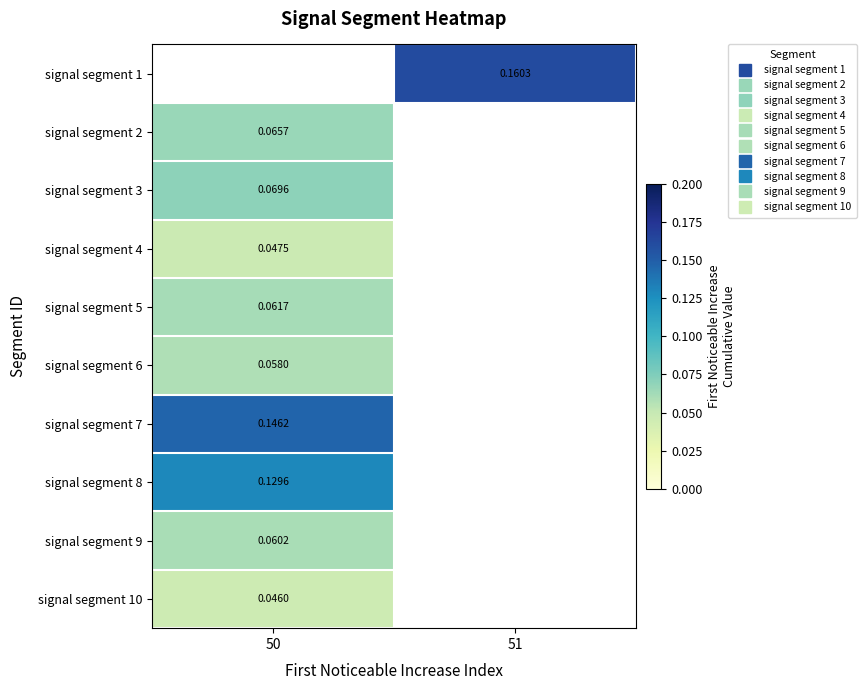

Which has a higher value, 50 or 51?

51